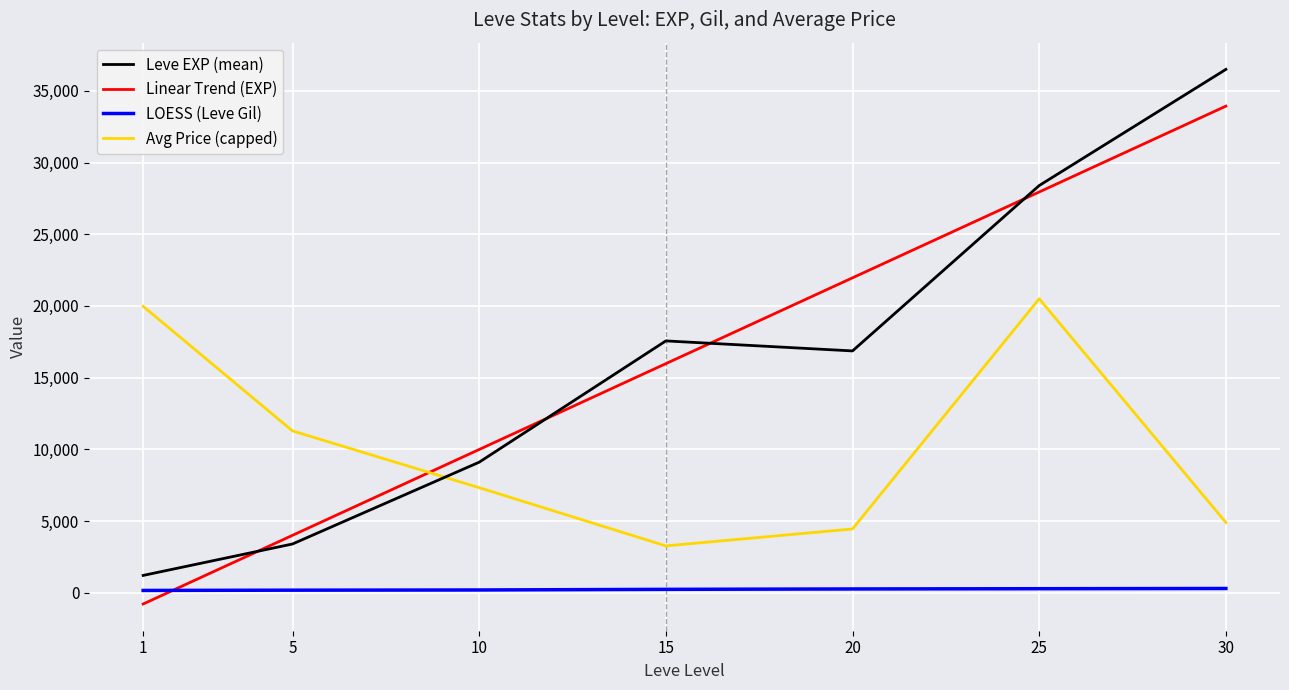

What is the minimum value for Leve EXP (mean)?

1213.3